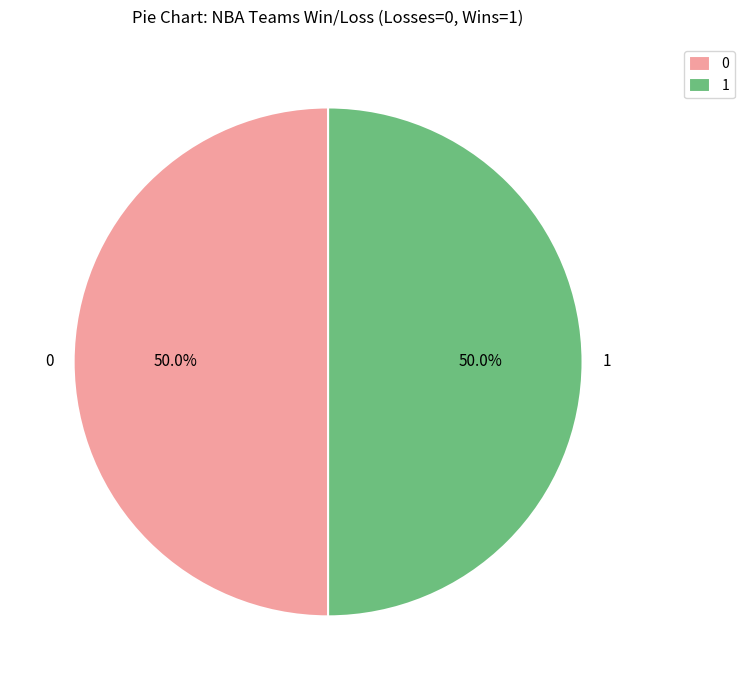

How many slices are in this pie chart?

2